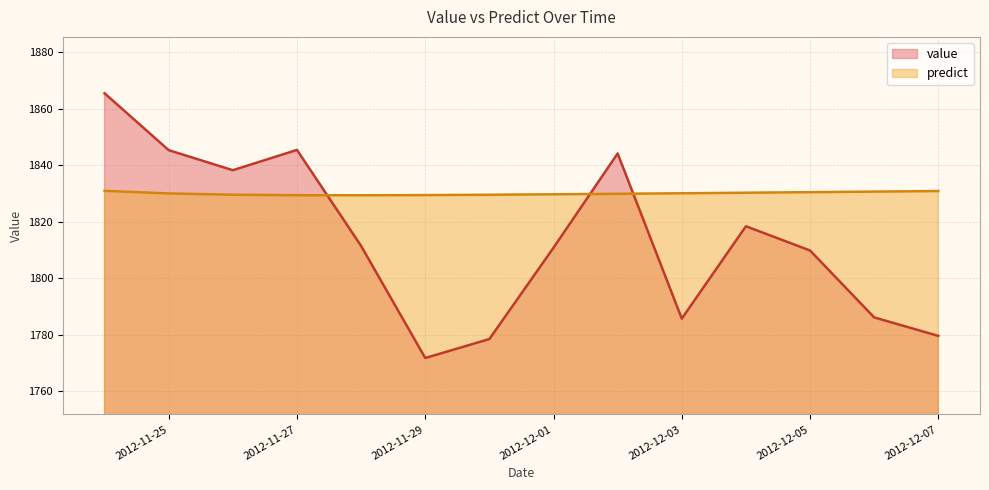

What is the total value across all series at 2012-11-27?

3674.8